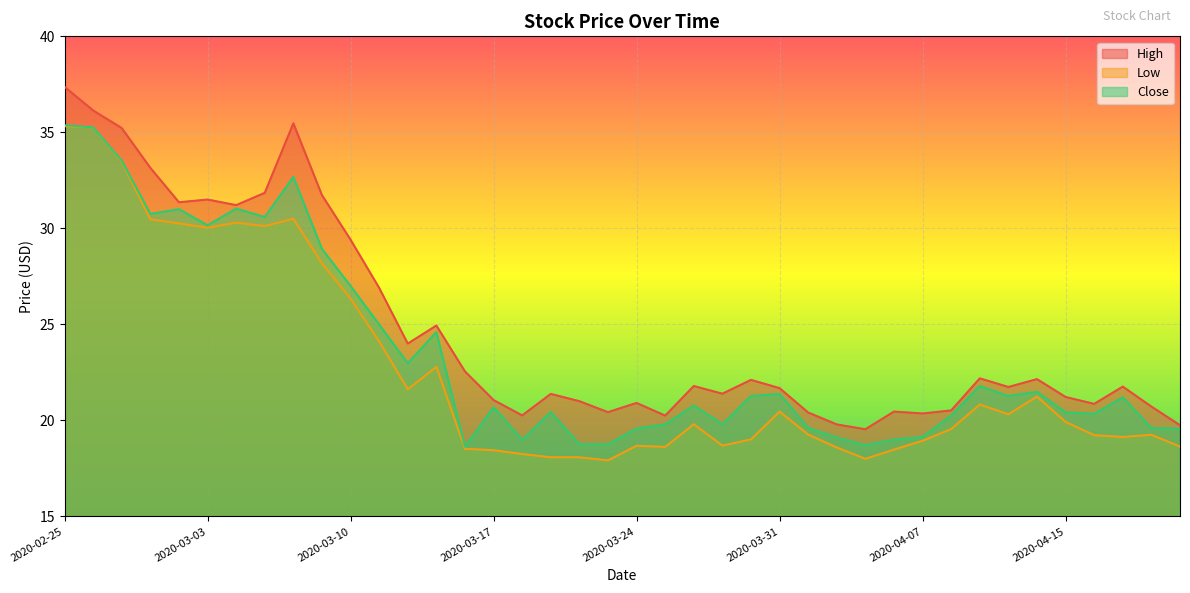

What position from the right is 2020-04-16?

4